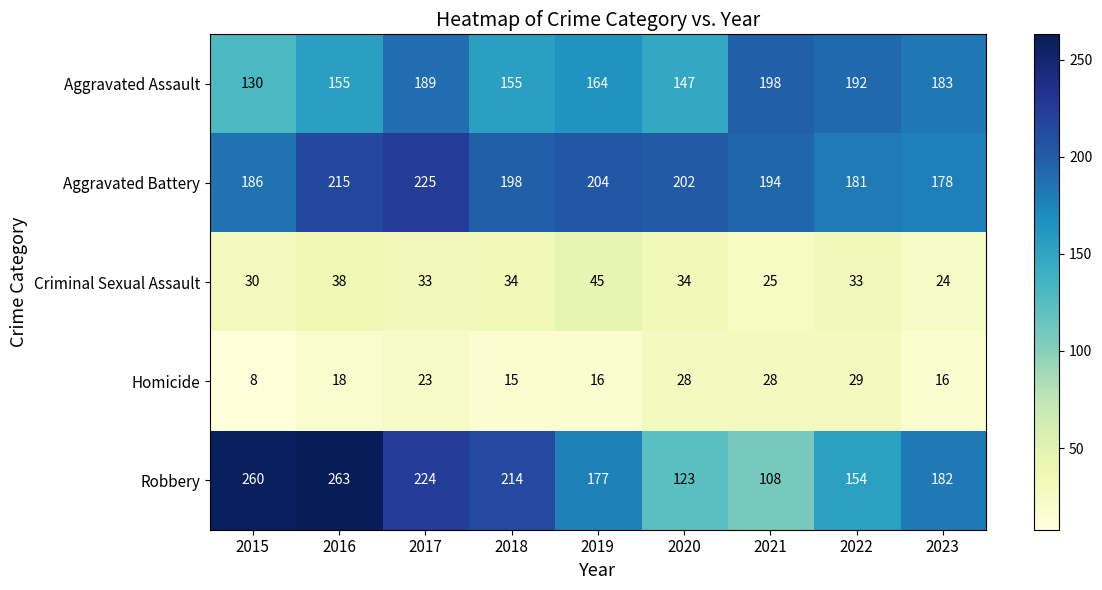

At which label does Aggravated Battery reach its peak?

2017